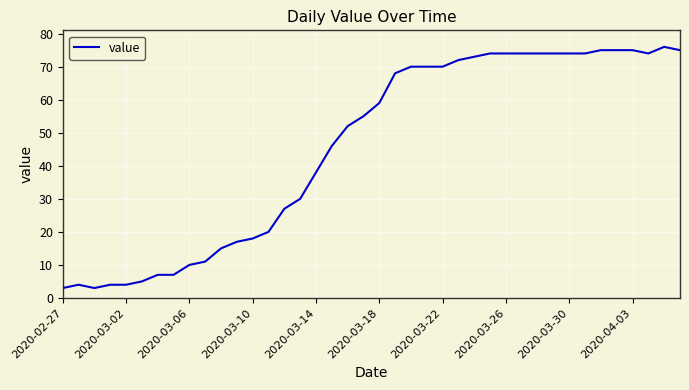

What is the difference between the maximum and minimum values?

73